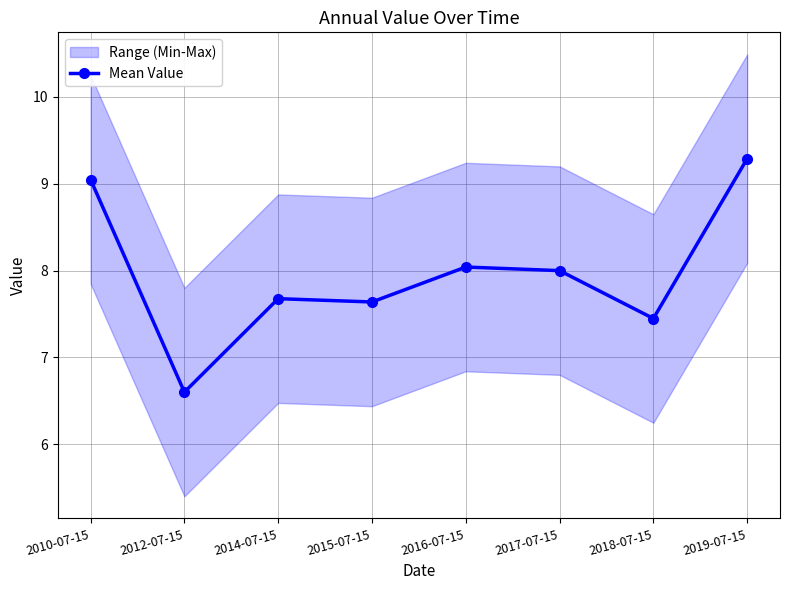

How many lines are shown in the chart?

1